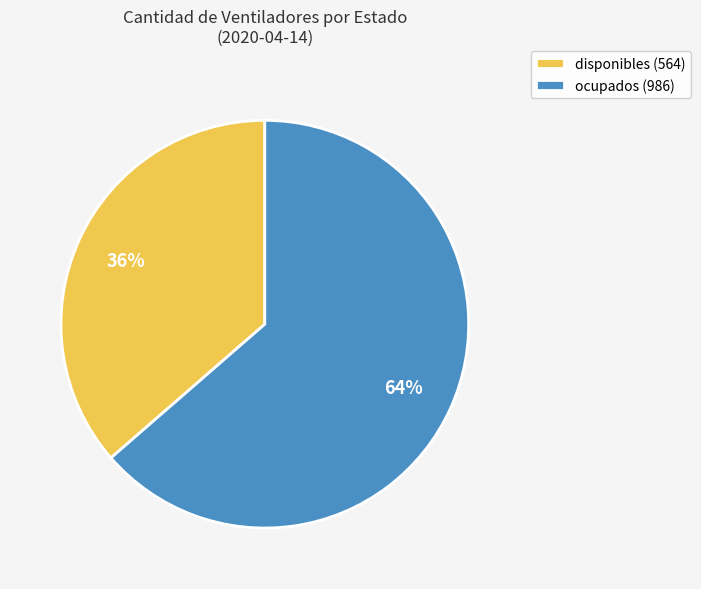

What percentage is the ocupados slice, to the nearest percent?

64%